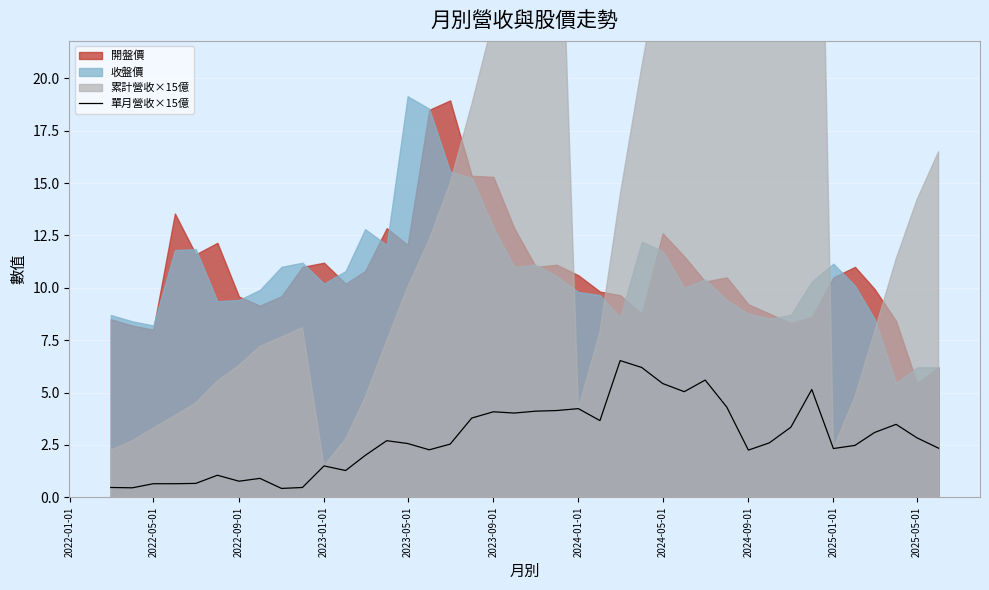

Is it true that 單月營收×15億 equals 0.6 at 2022-05-01?

True